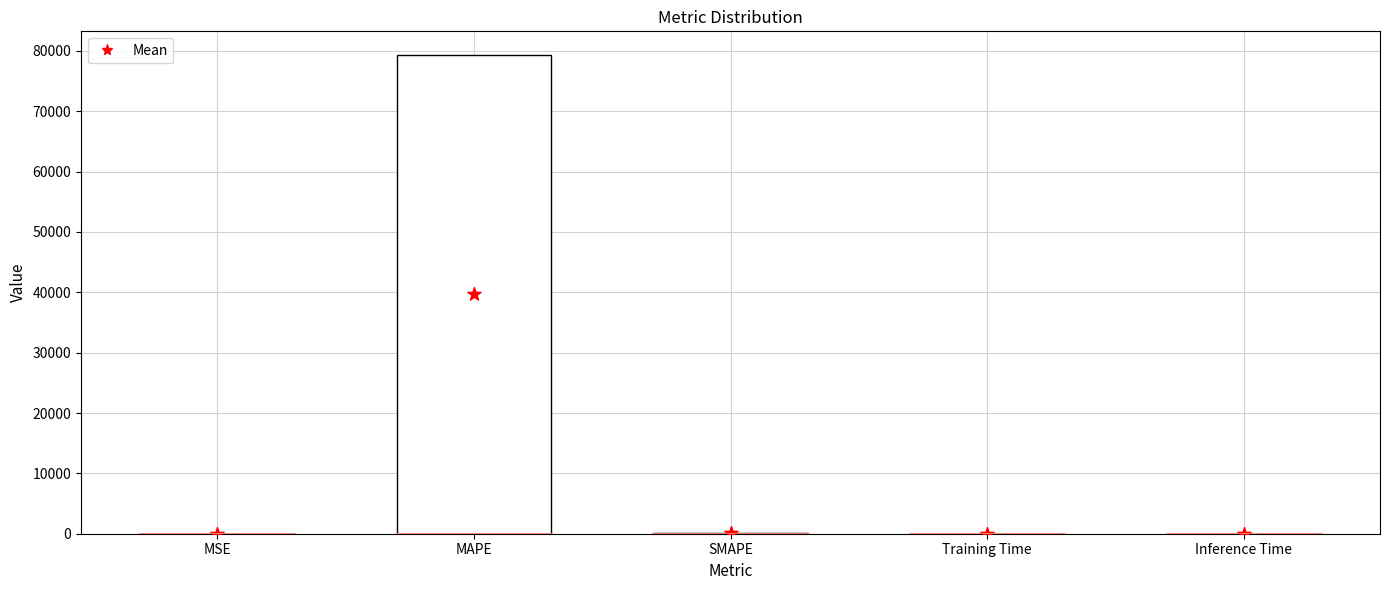

Which series reaches the minimum Y coordinate?

Mean